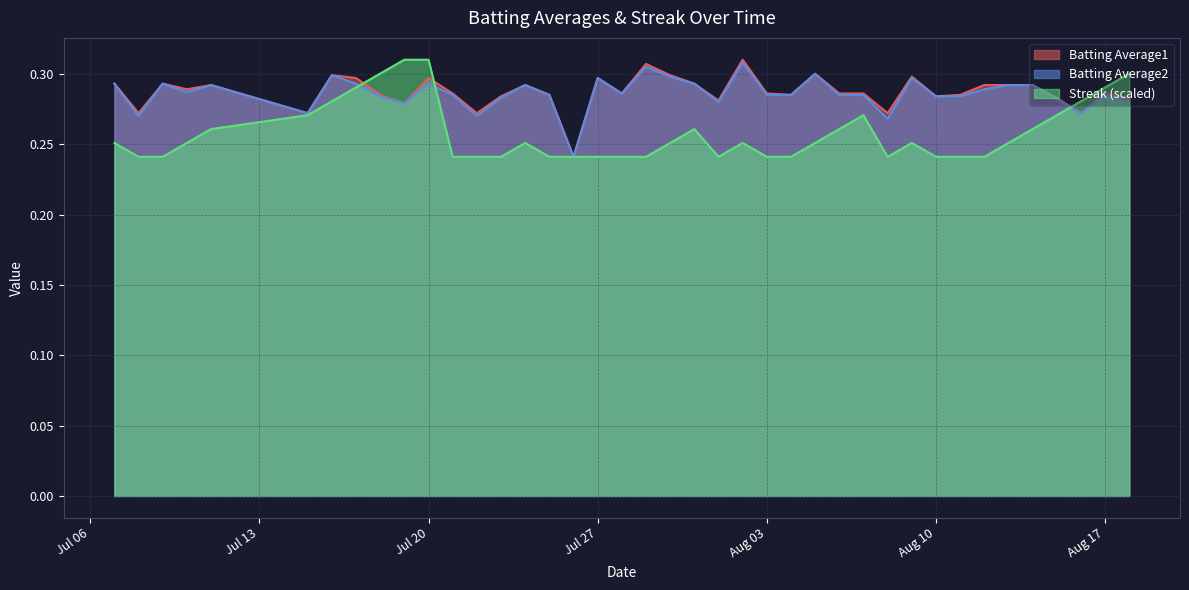

In Batting Average1, how many points are higher than both neighbors (excluding endpoints)?

11